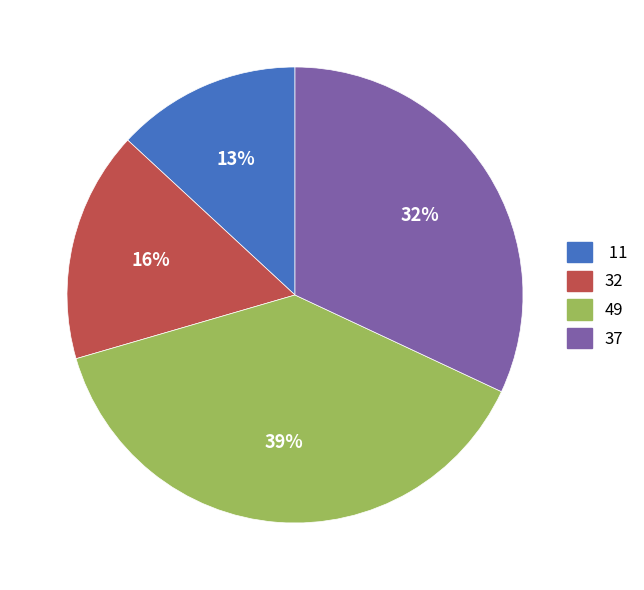

Does any single category account for the majority?

No